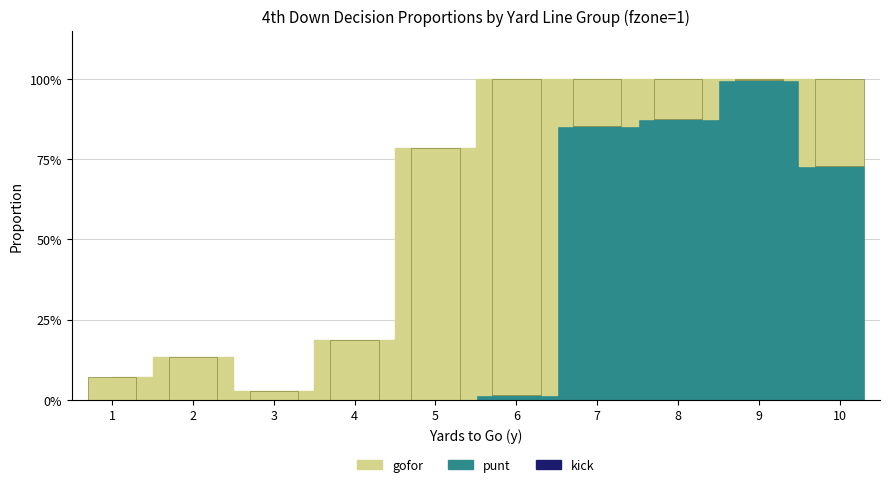

Are the bars horizontal?

No